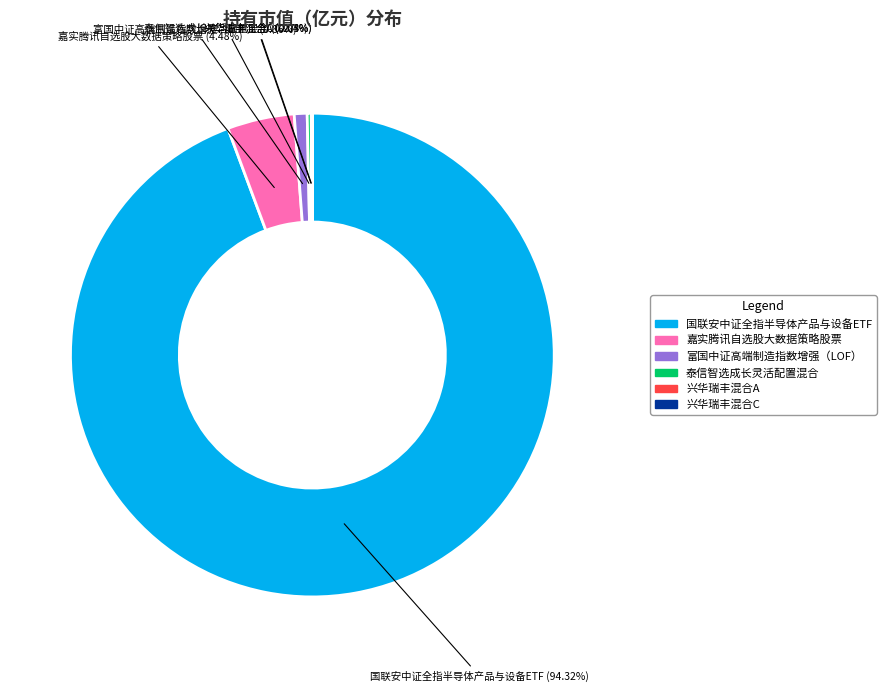

Which slice is the largest?

国联安中证全指半导体产品与设备ETF